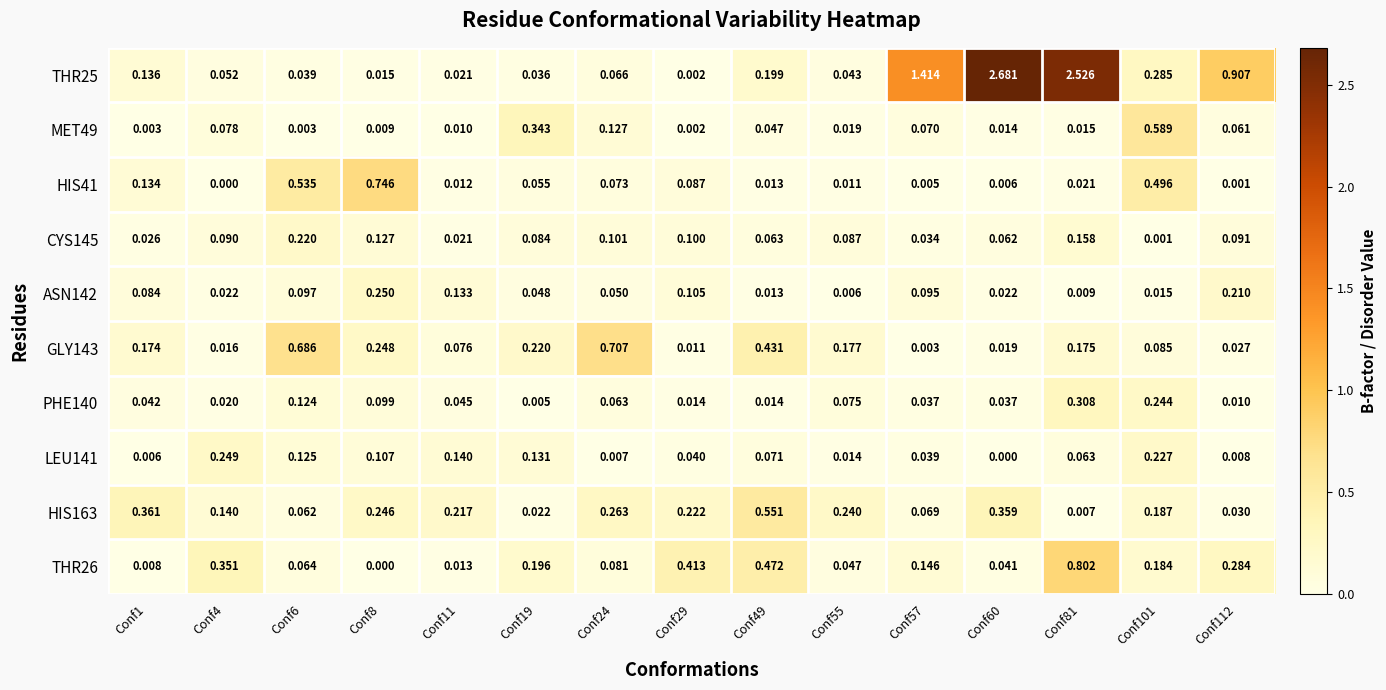

Rank the series at Conf112 from highest to lowest value.

THR25, THR26, ASN142, CYS145, MET49, HIS163, GLY143, PHE140, LEU141, HIS41